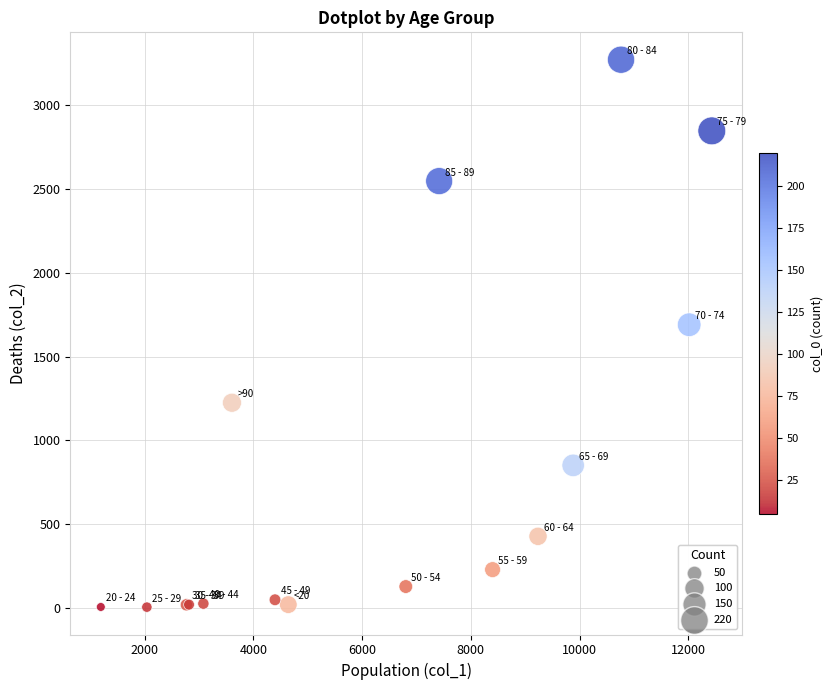

What Y value in the scatter plot is closest to 1638?

1690